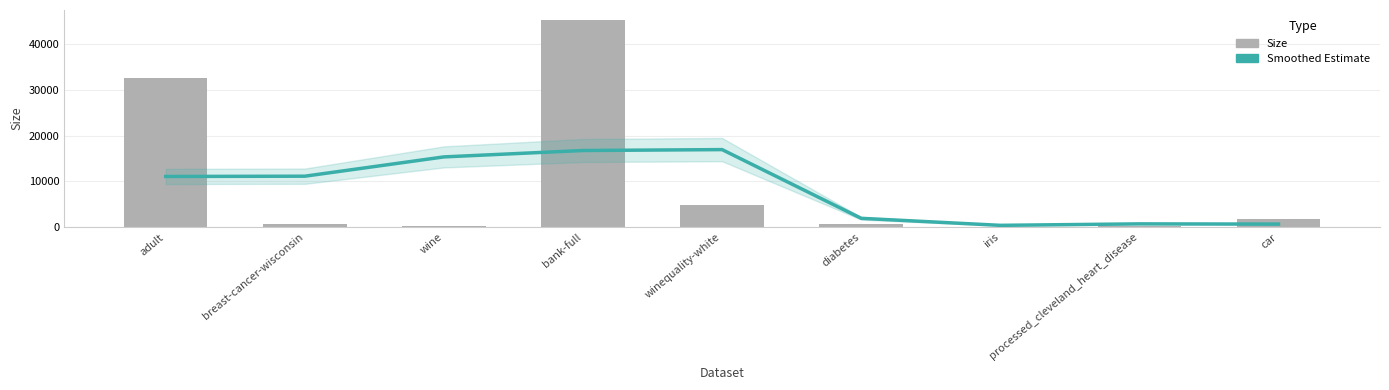

What is the total value across all series at wine?

15540.7